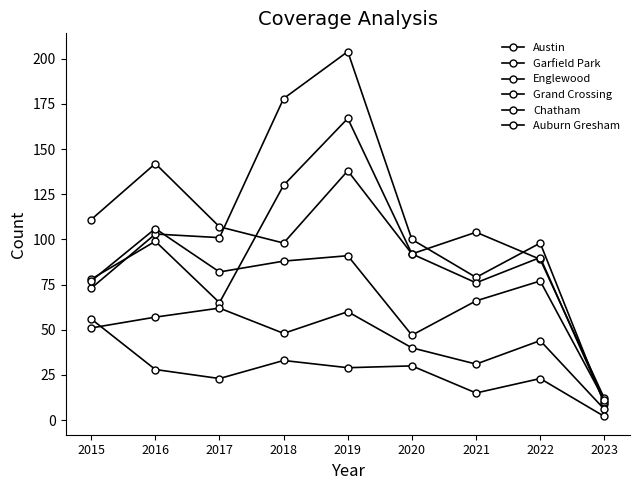

Which series changed the most between 2015 and 2016?

Englewood